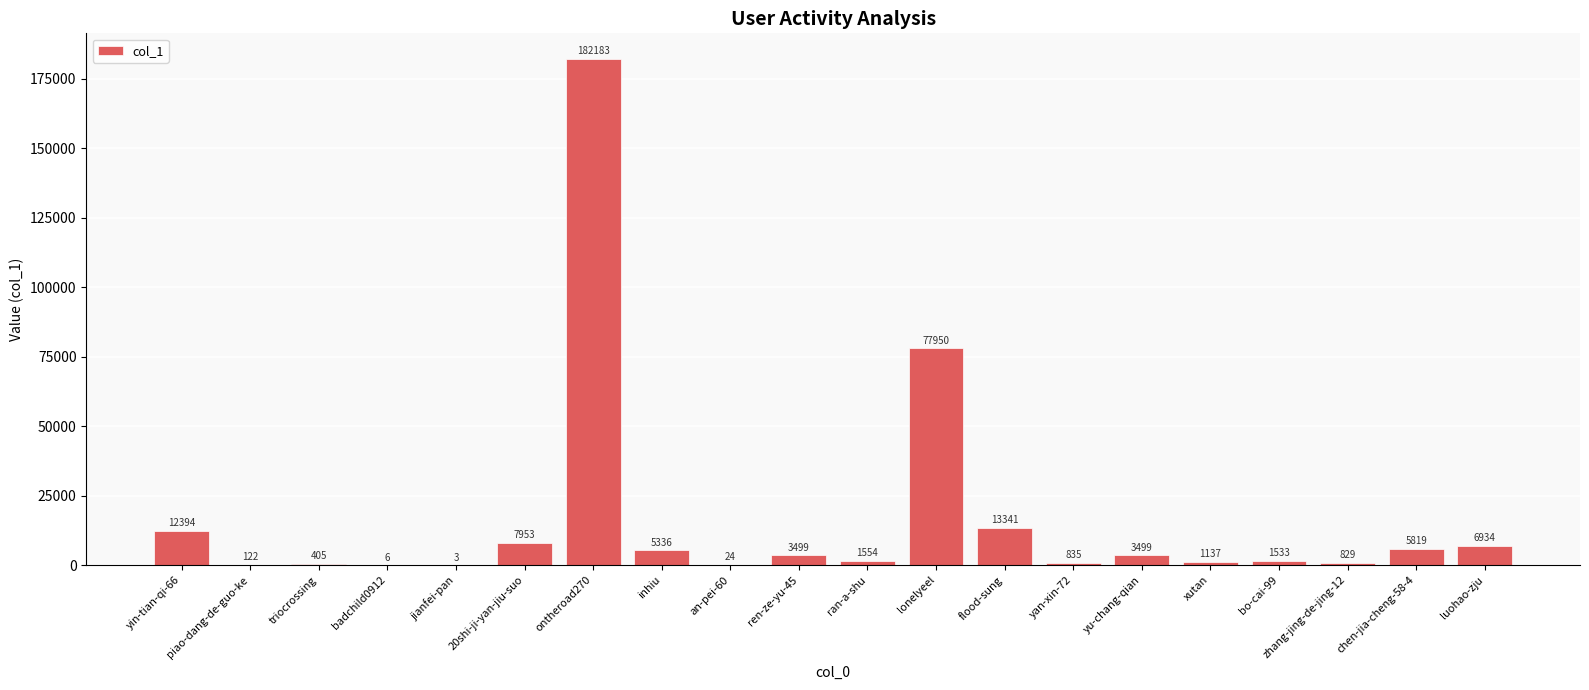

What value does the data have at yan-xin-72, to the nearest 50?

850